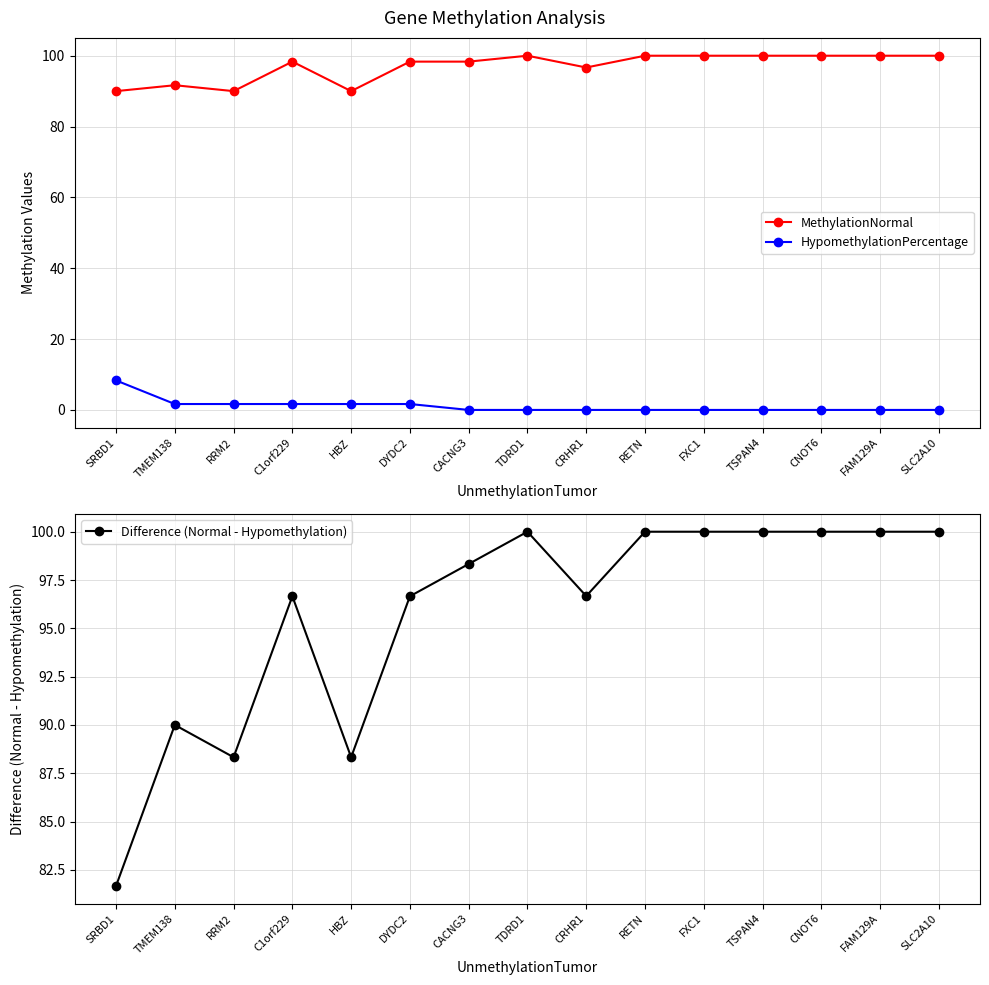

Which category has the highest value in the HypomethylationPercentage series?

SRBD1